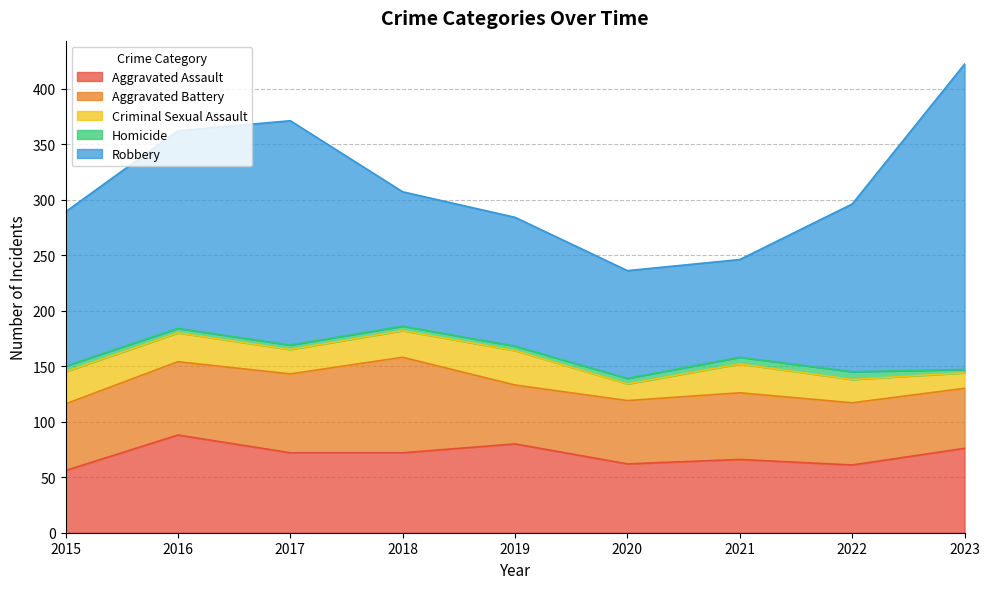

Which series has the largest total across all categories?

Robbery